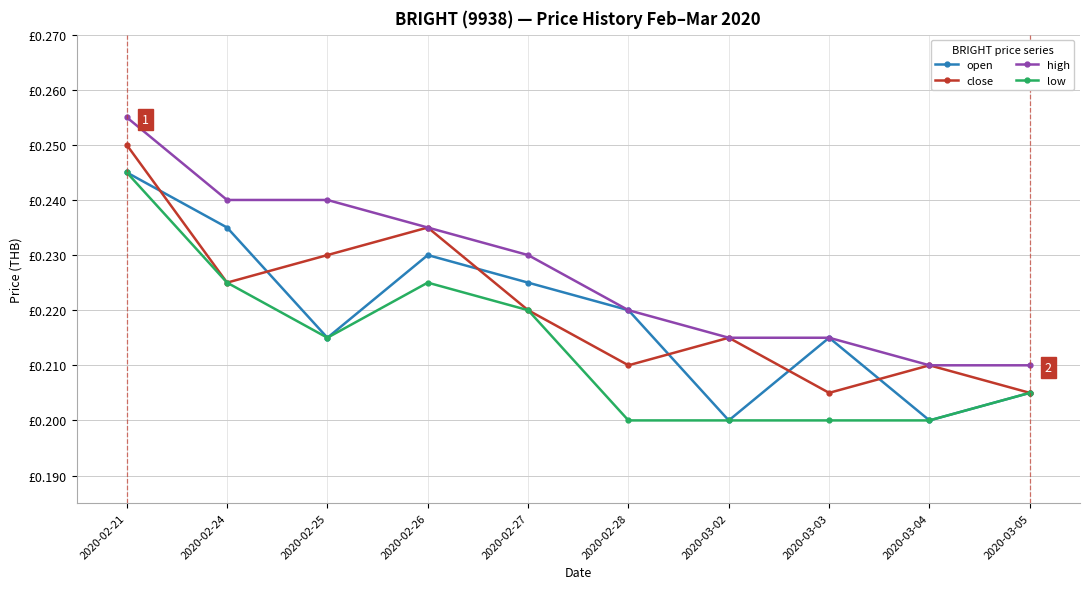

True or false: low and high cross at least once.

False